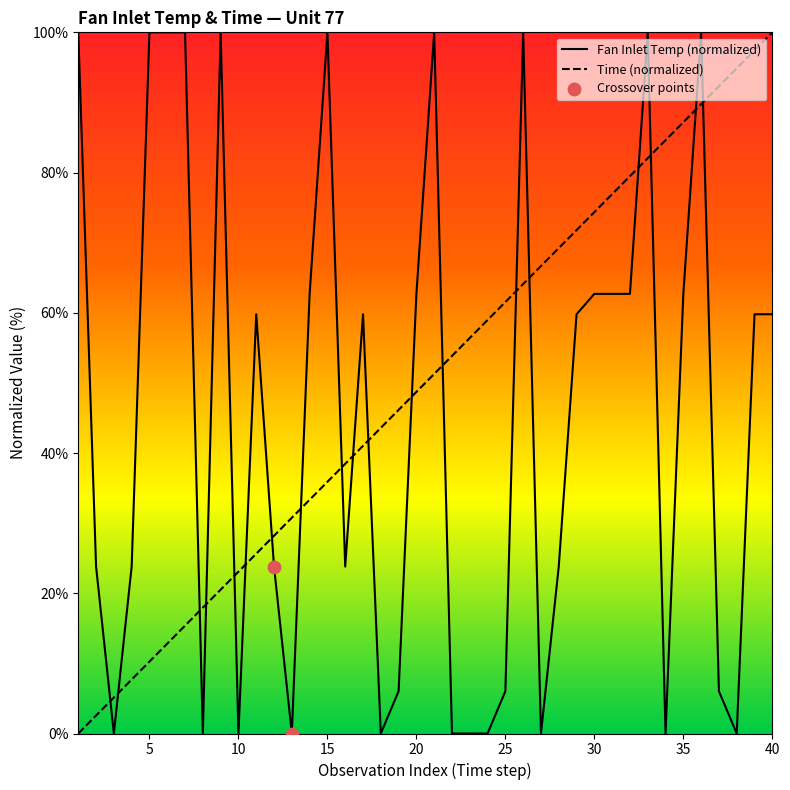

Which series has the largest total across all categories?

Time (normalized)